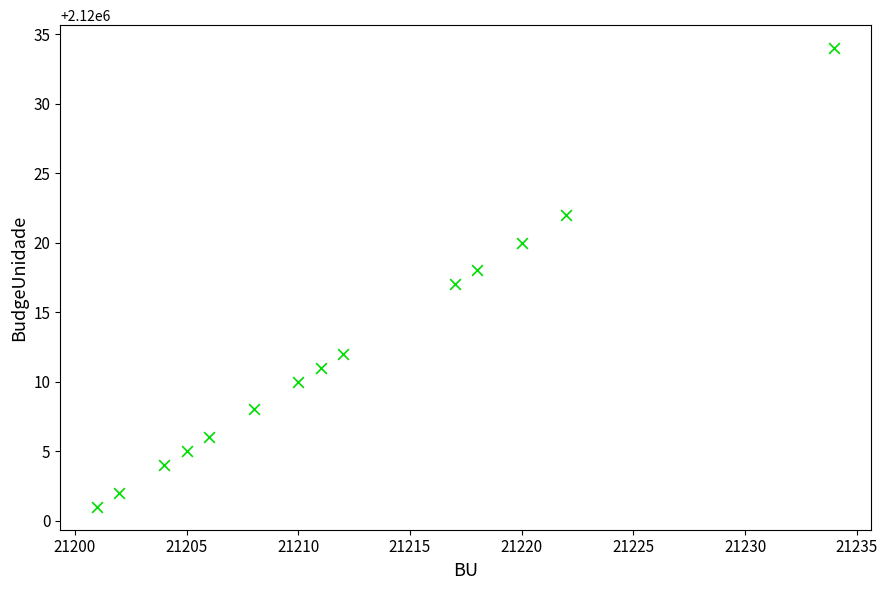

What is the range of Y values (max minus min)?

33